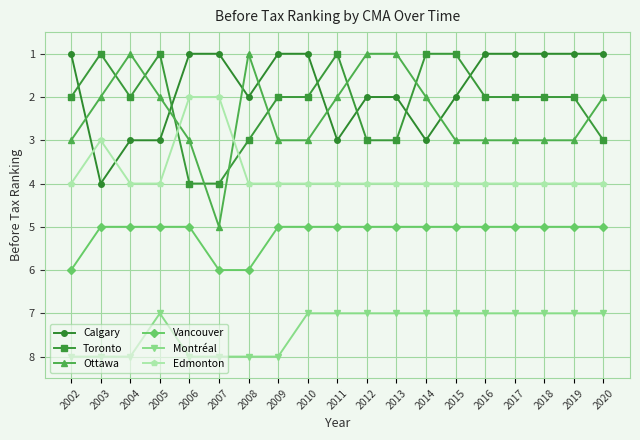

True or false: Edmonton has a value of 4 at 2010.

True